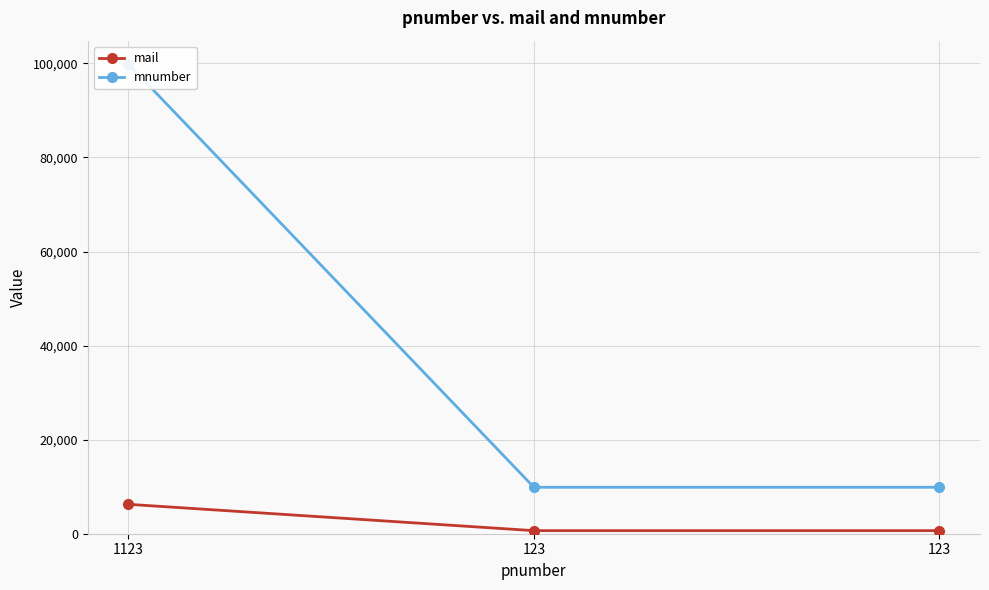

Read the mnumber value at 123, to the nearest 10.

9880